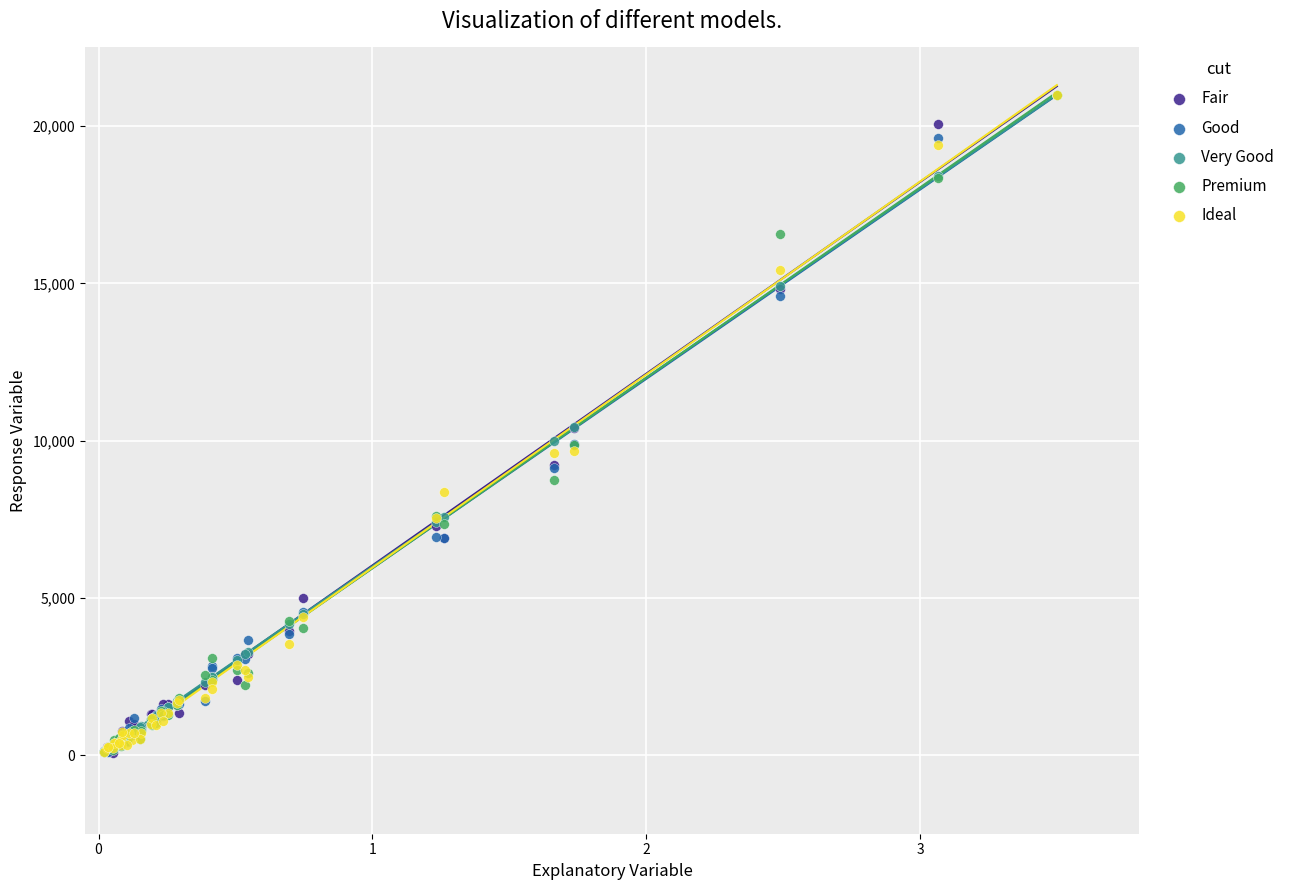

What are all the series names shown in the legend?

Fair, Good, Very Good, Premium, Ideal